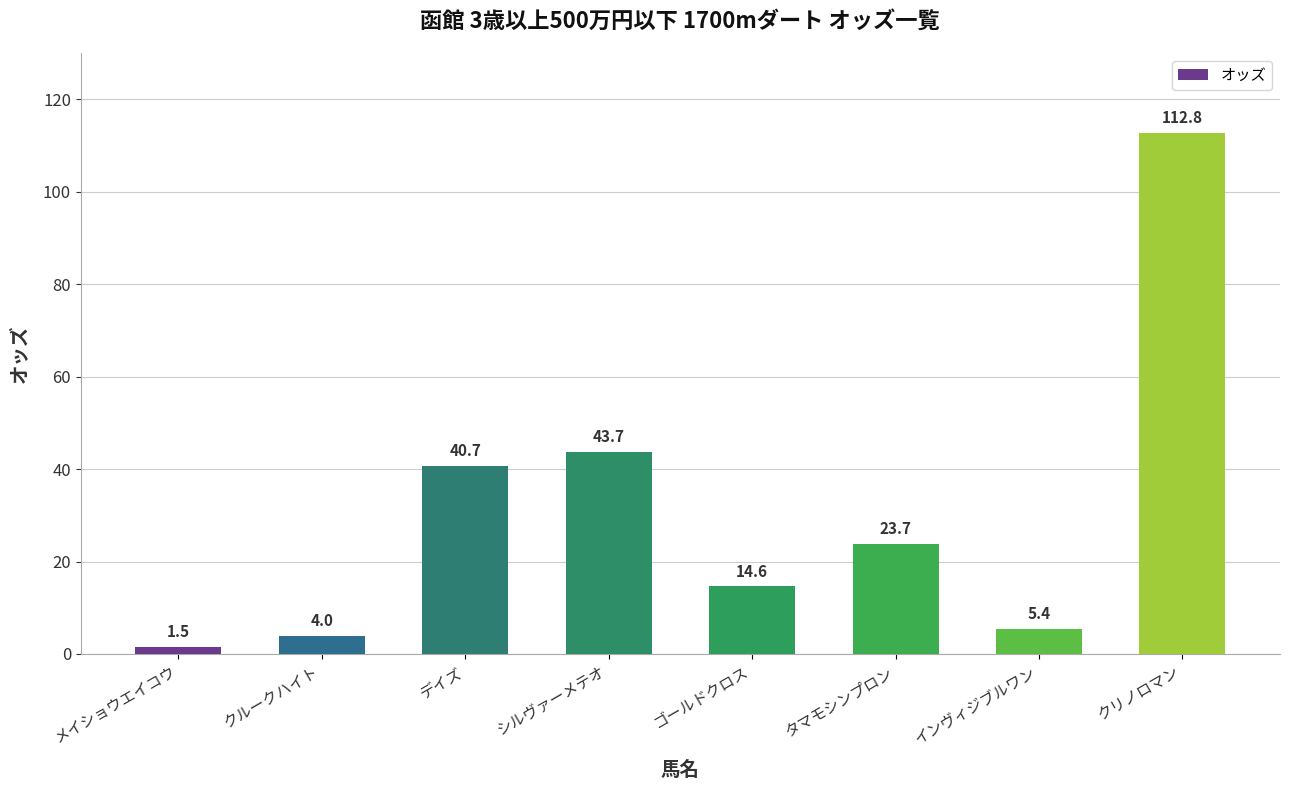

What is the change in value from クルークハイト to ゴールドクロス?

+10.6